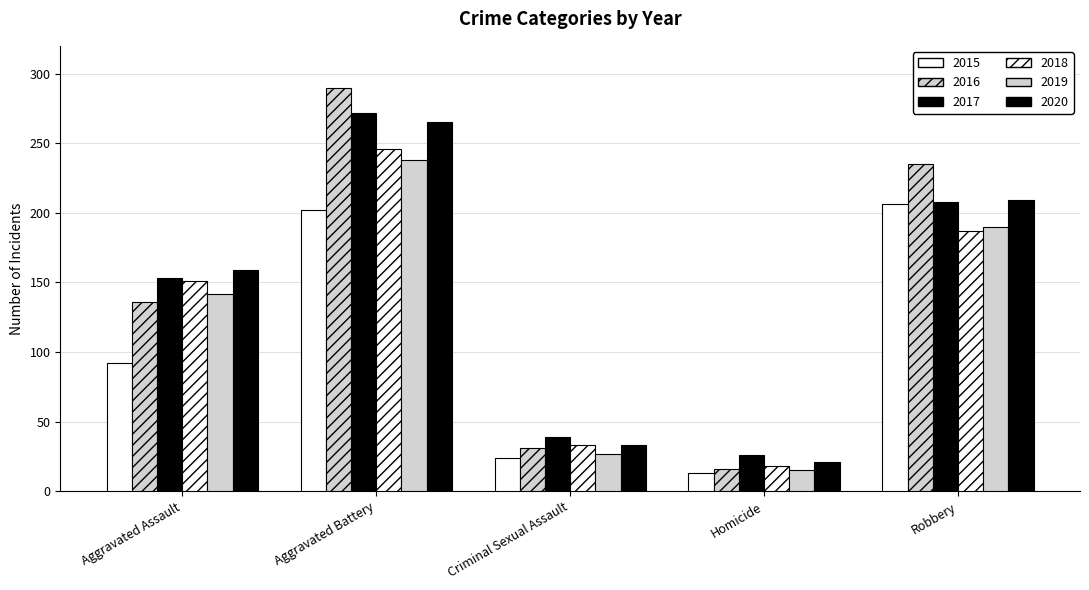

List the labels in order of 2016 value, smallest first.

Homicide, Criminal Sexual Assault, Aggravated Assault, Robbery, Aggravated Battery